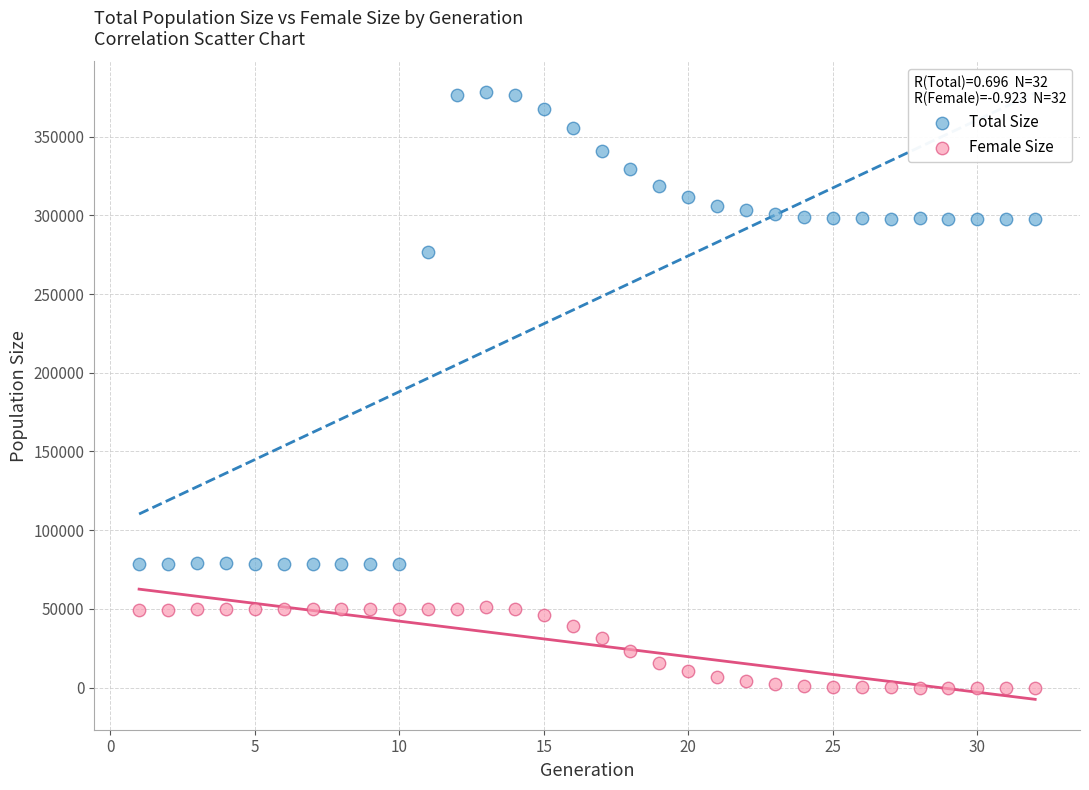

Which series has the largest Y range (max minus min)?

Total Size